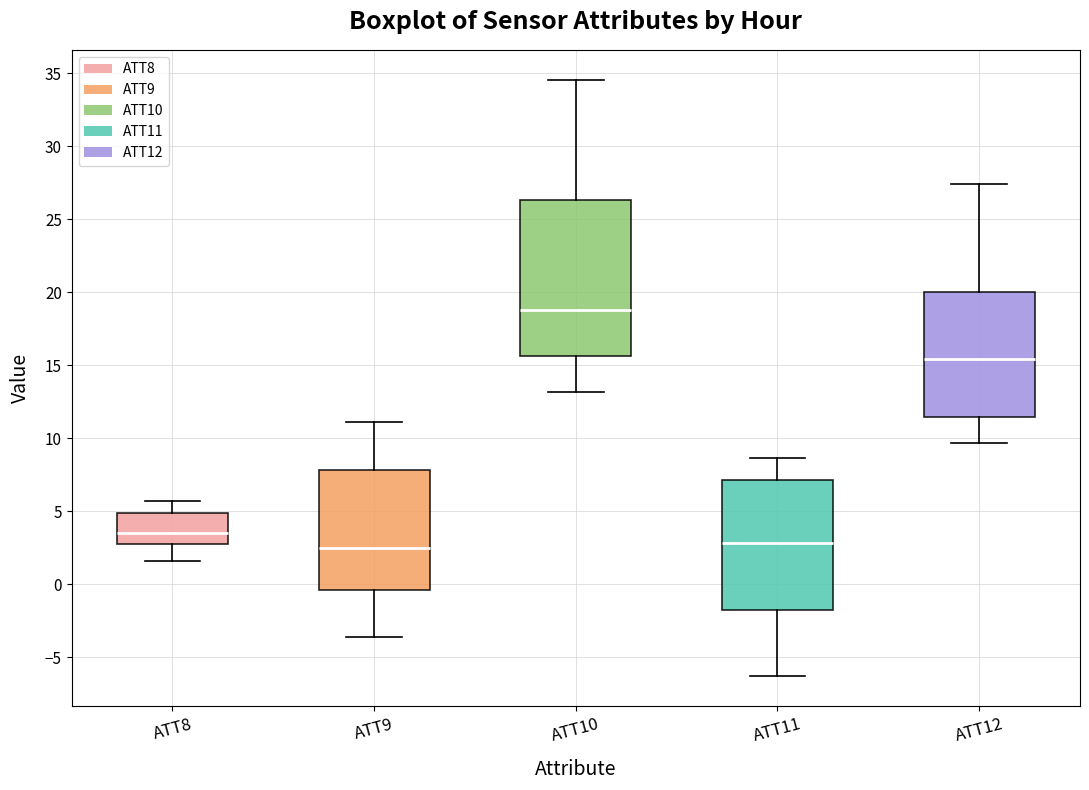

Reading left to right, transcribe this box plot: for each box, give where its median line is, the range the box spans, and where its two whiskers end, as read against the y-axis. The values are not printed on the chart, so give them approximately, as read against the axis.

ATT8: median 3.5, box 2.5 to 5.0, whiskers 1.5 to 5.5
ATT9: median 2.5, box -0.5 to 8.0, whiskers -3.5 to 11.0
ATT10: median 19.0, box 15.5 to 26.5, whiskers 13.0 to 34.5
ATT11: median 3.0, box -2.0 to 7.0, whiskers -6.5 to 8.5
ATT12: median 15.5, box 11.5 to 20.0, whiskers 9.5 to 27.5